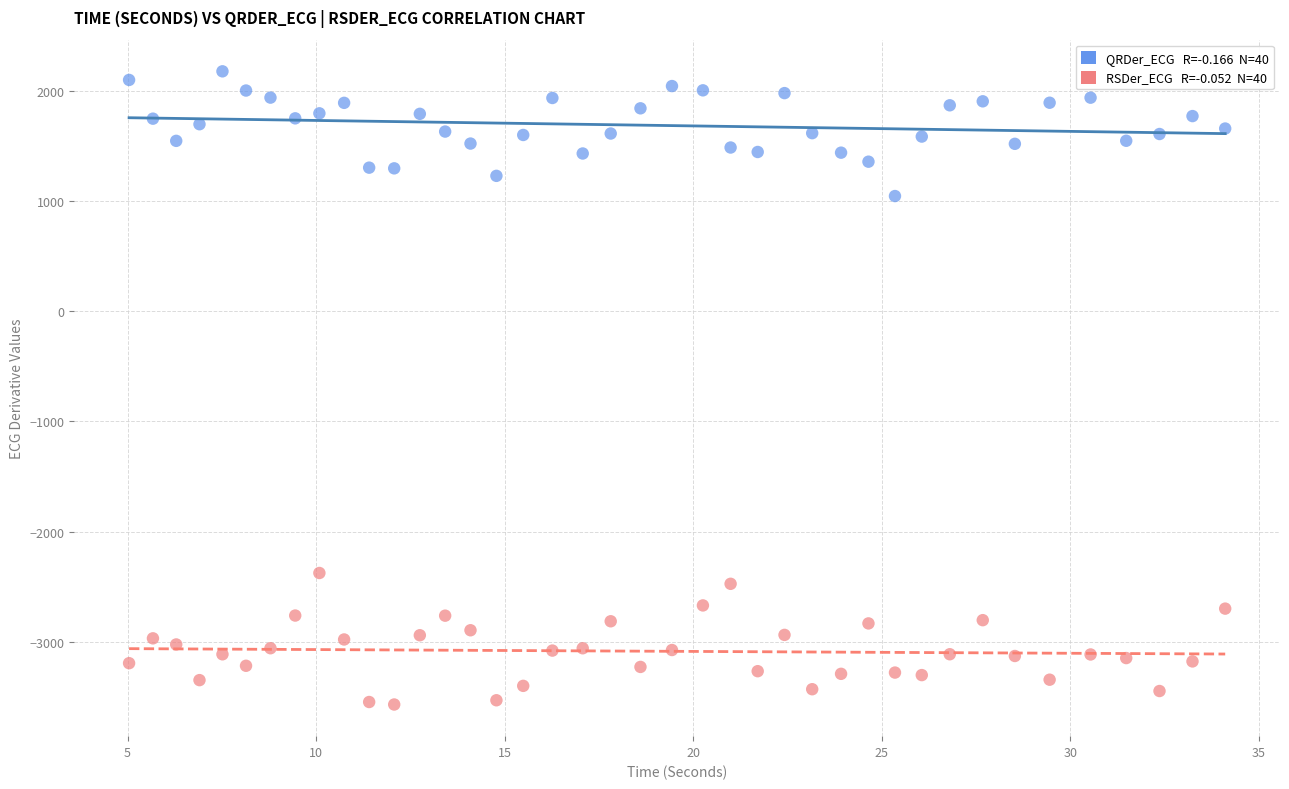

Across all data points, what is the range of X values (max minus min)?

29.1